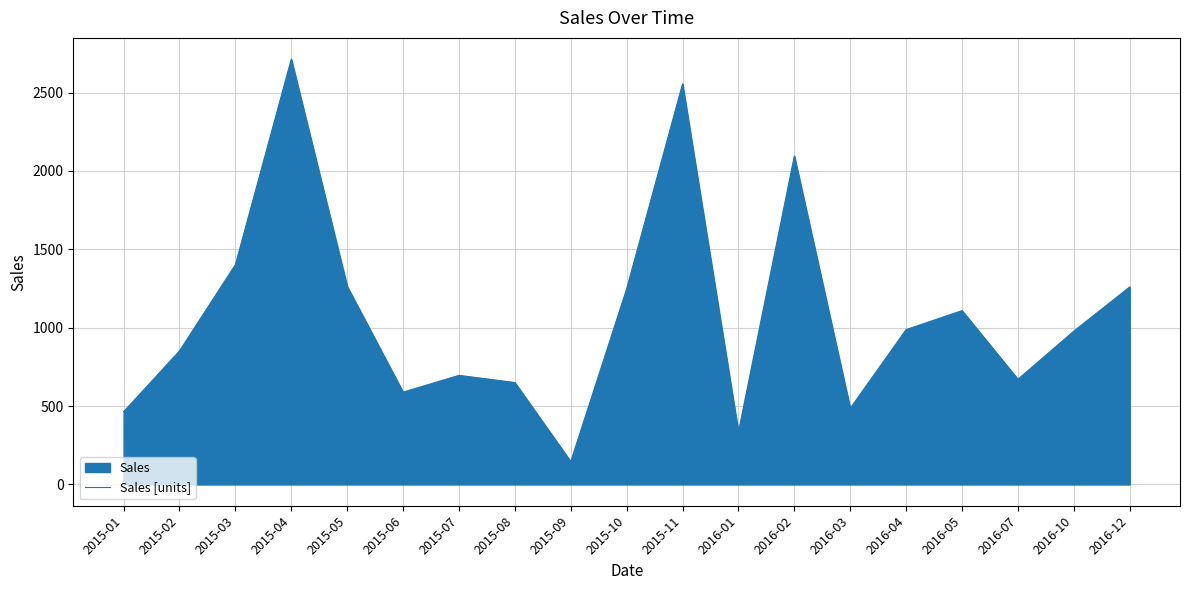

What is the average value?

1079